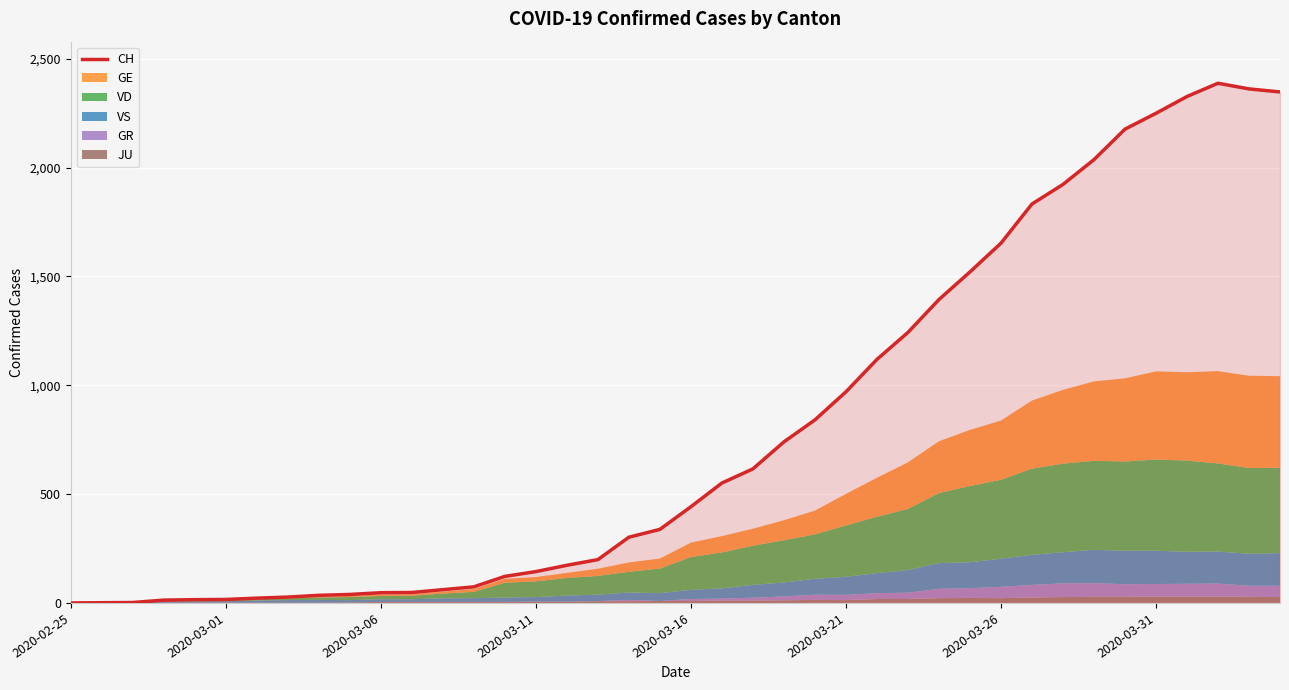

Where is the first local maximum?

37